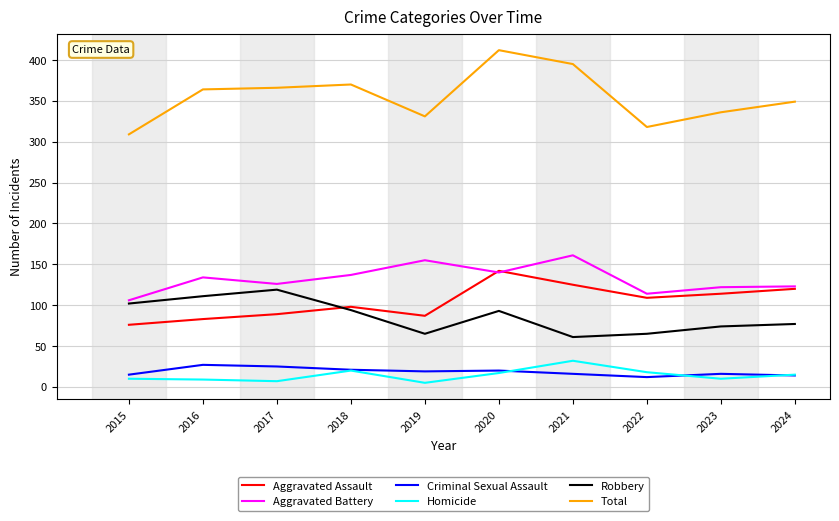

Does the chart display data point markers on the line(s)?

No